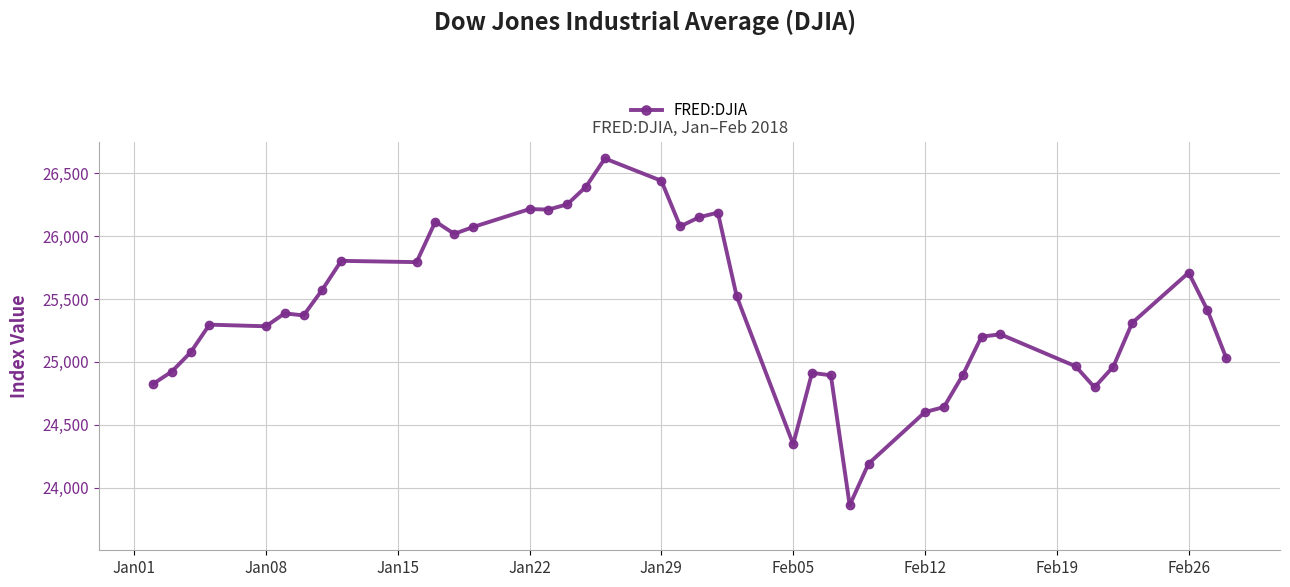

What is the sum of all values?

1016533.7